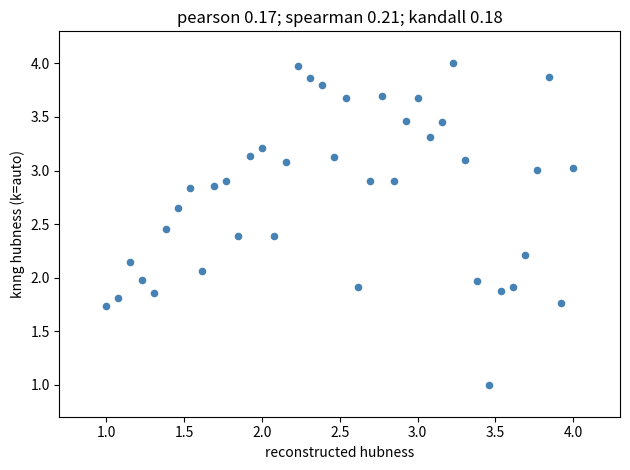

What is the range of X values (max minus min)?

3.0